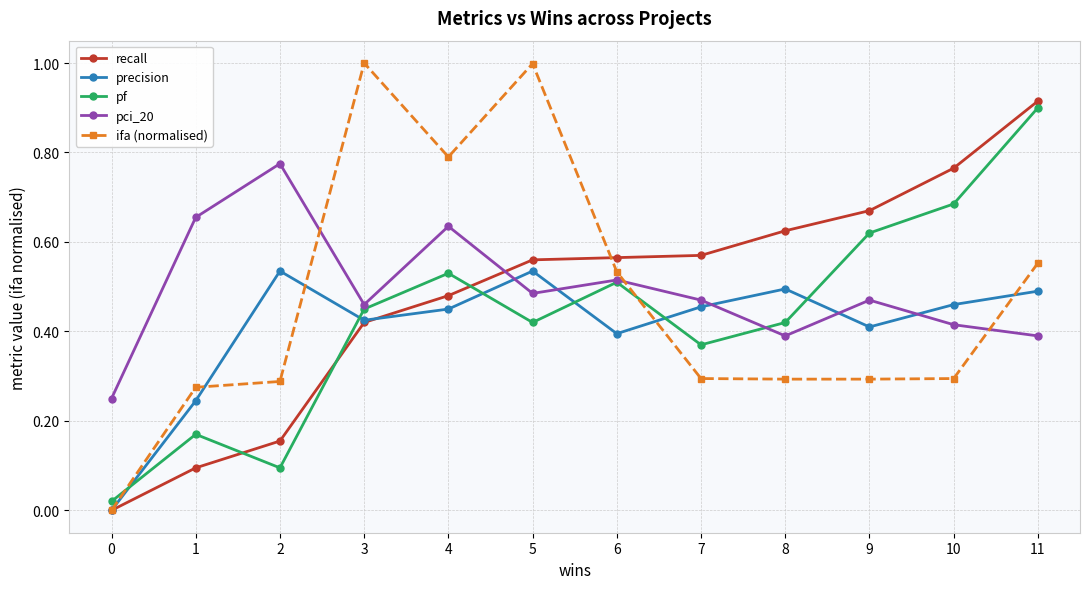

Rank the series at 9 from highest to lowest value.

recall, pf, pci_20, precision, ifa (normalised)